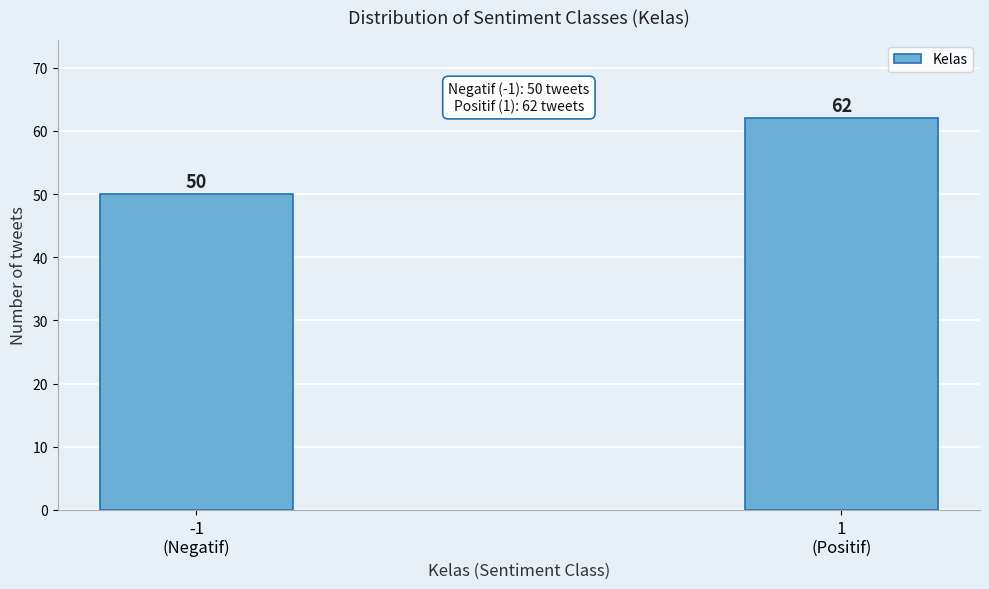

Reading left to right, what are all the values shown in this chart?

50	62